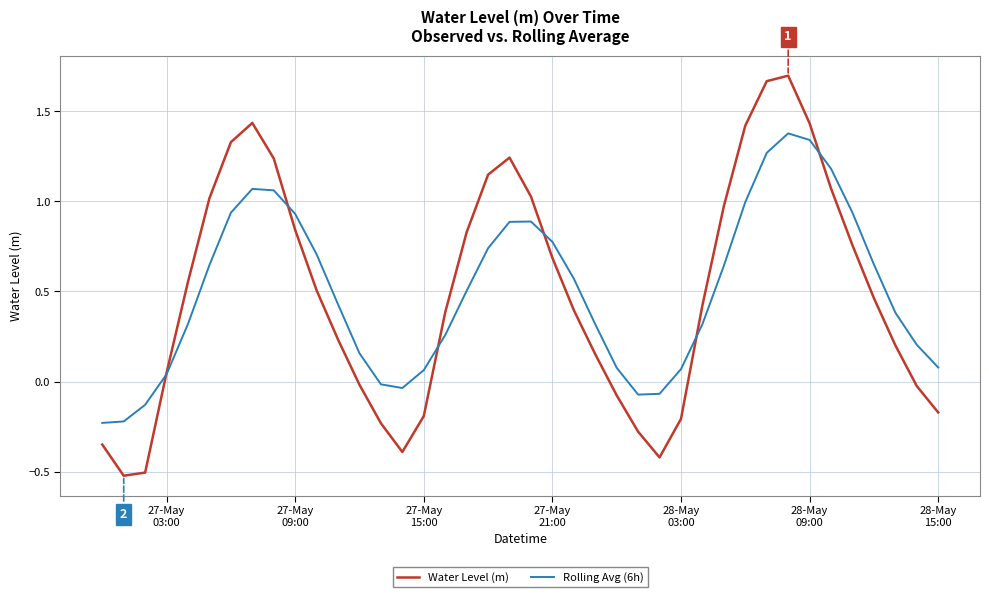

What is the value of the Water Level (m) point at the 1st from the left?

-0.4